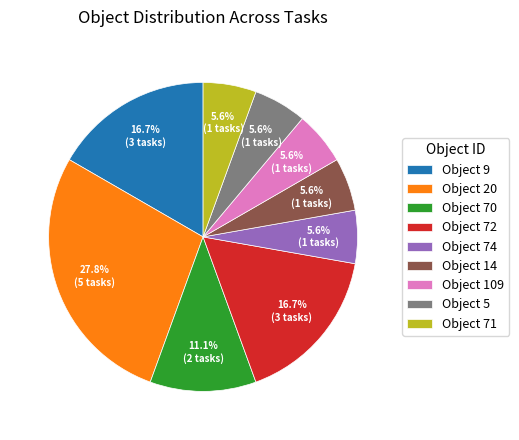

What is the largest slice in the pie chart?

Object 20